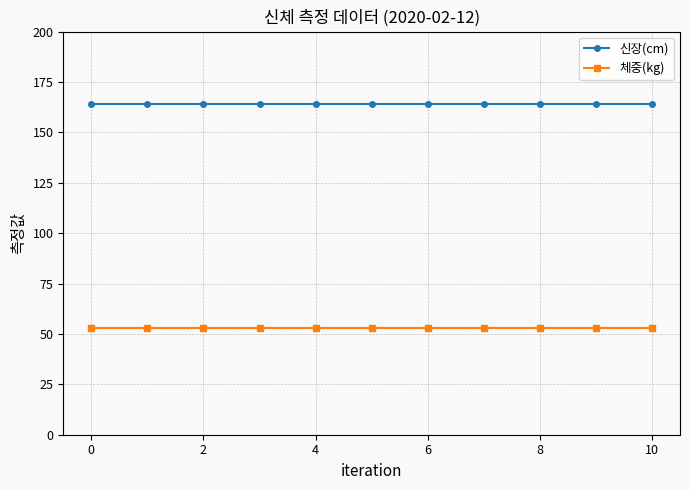

True or false: 체중(kg) and 신장(cm) intersect in this chart.

False